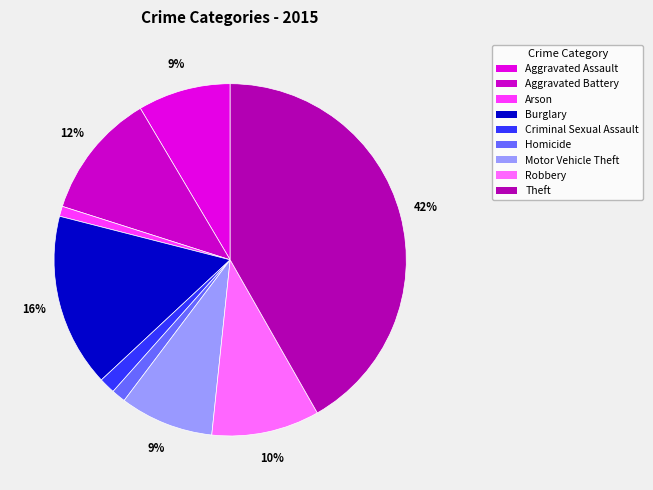

How much of the chart is everything except Motor Vehicle Theft?

91.4%